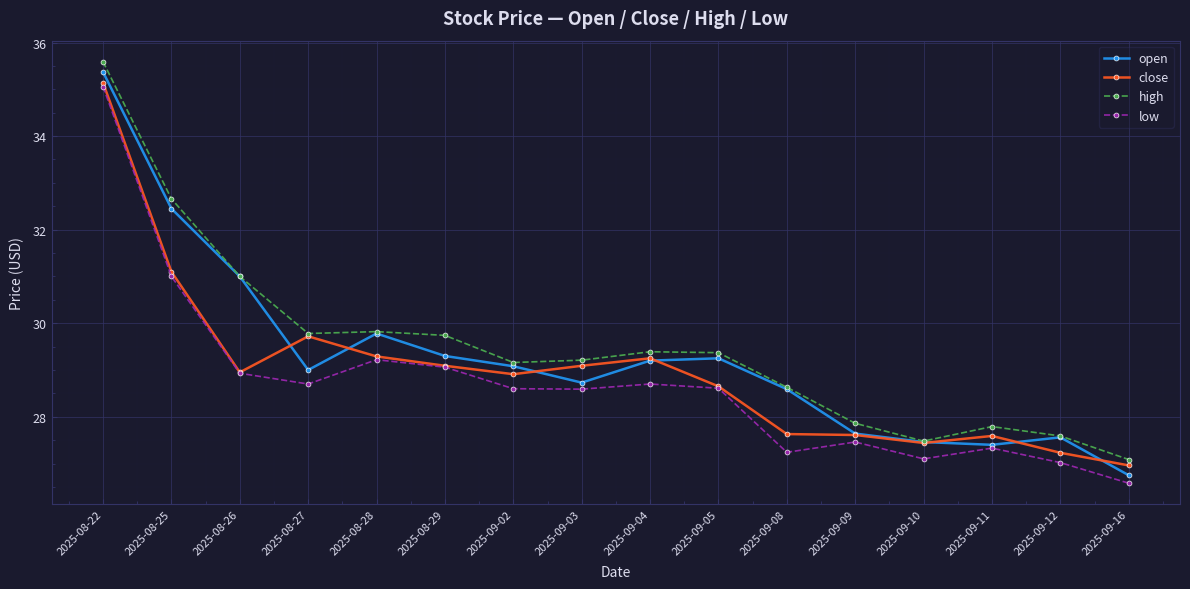

In high, how many points are higher than both neighbors (excluding endpoints)?

3